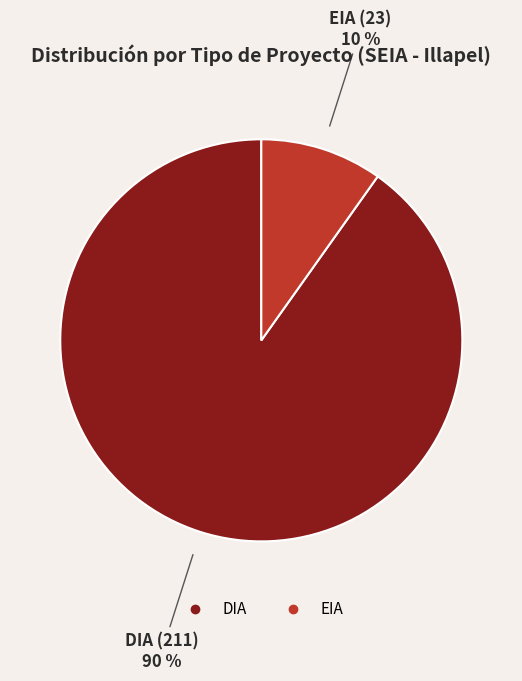

To the nearest percent, what percentage of the pie is EIA?

10%